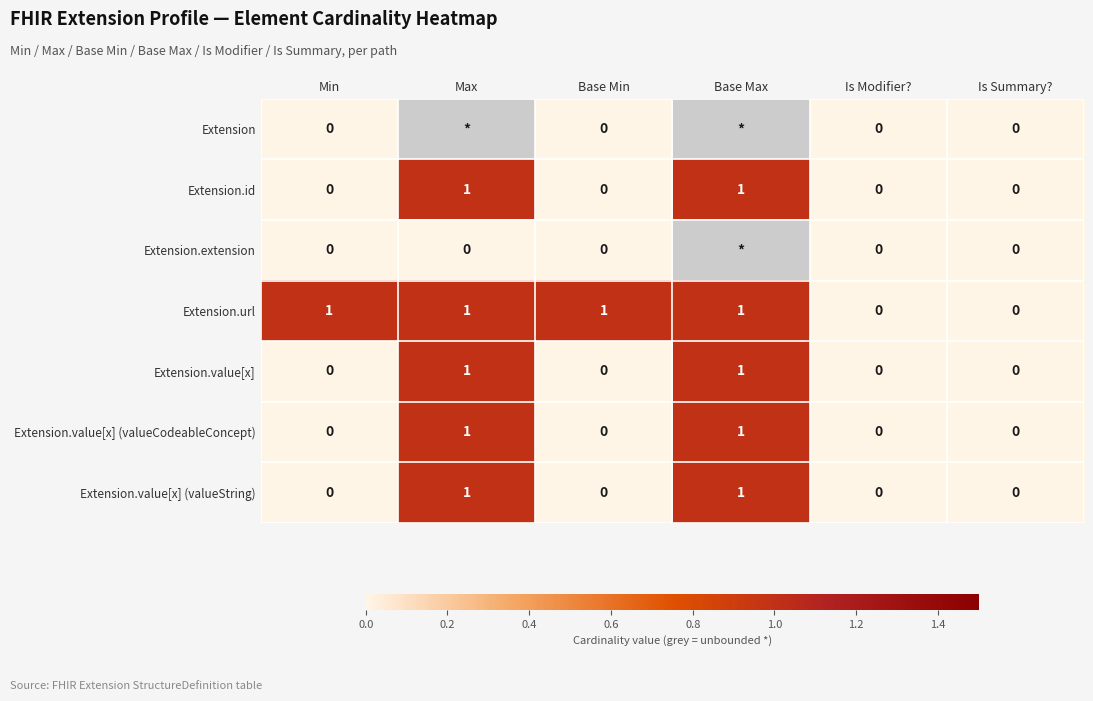

How many Extension.url values are between 0 and 1?

6